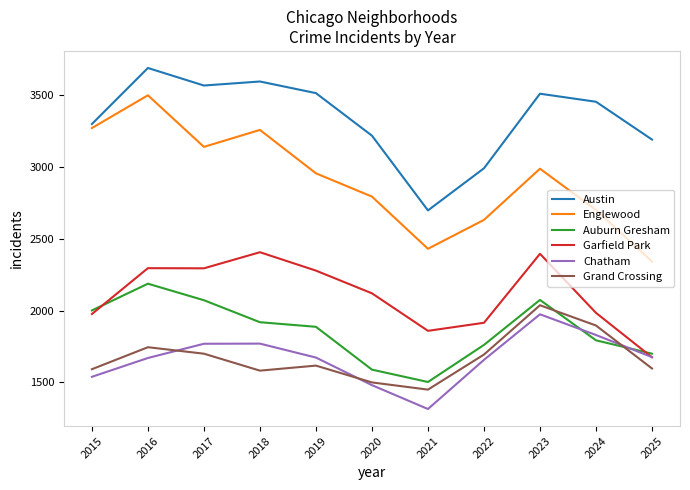

Which series has the widest spread of values?

Englewood